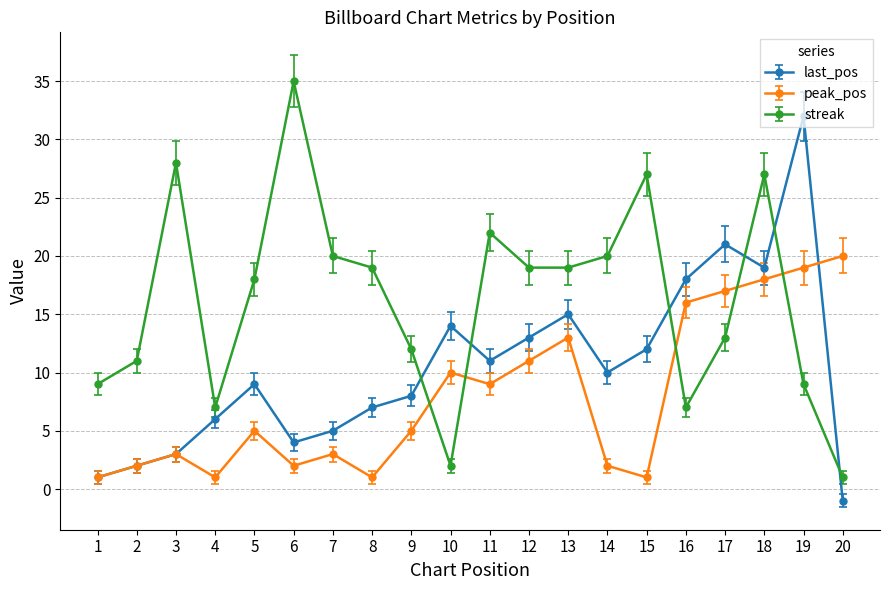

Where is peak_pos nearest to the value 10?

10